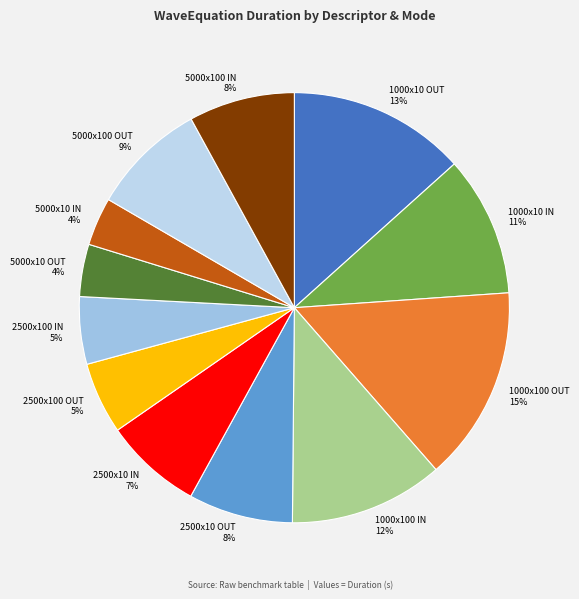

Does 1000x10 OUT represent more than half of the total?

No